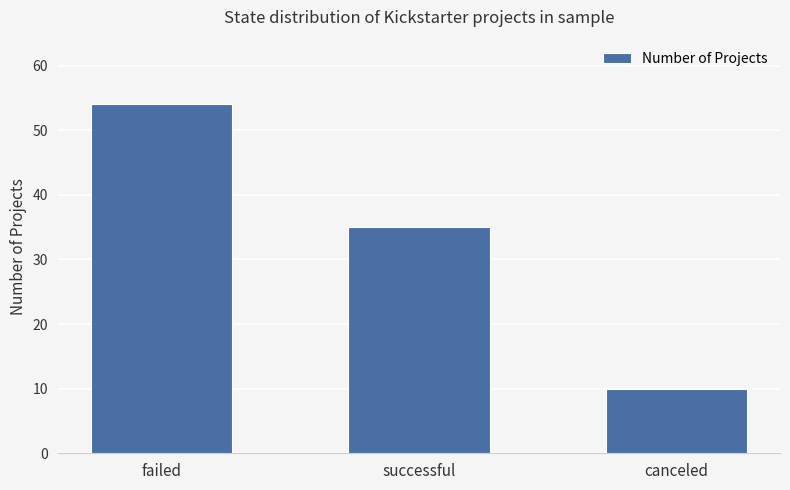

At which category does the chart reach its minimum across all series?

canceled